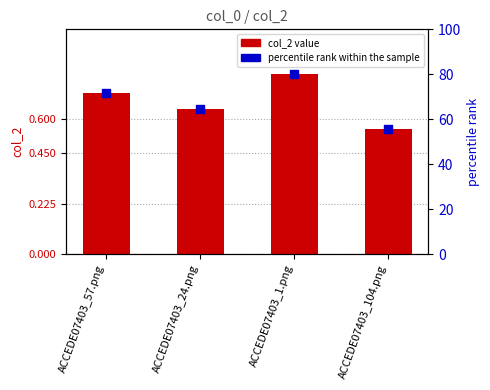

Which series reaches the maximum Y coordinate?

percentile rank within the sample